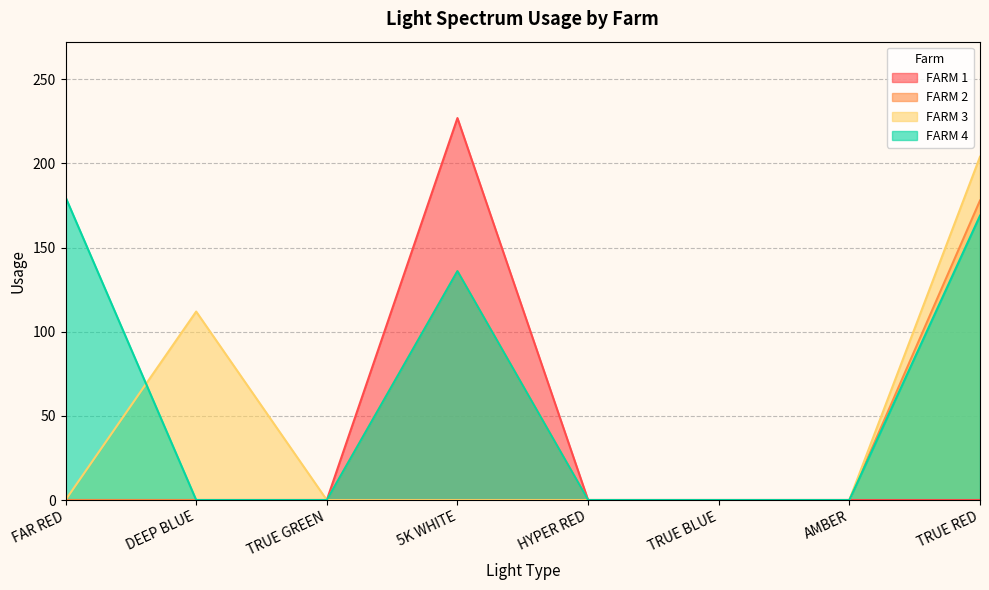

Which series has the largest range (max minus min)?

FARM 1